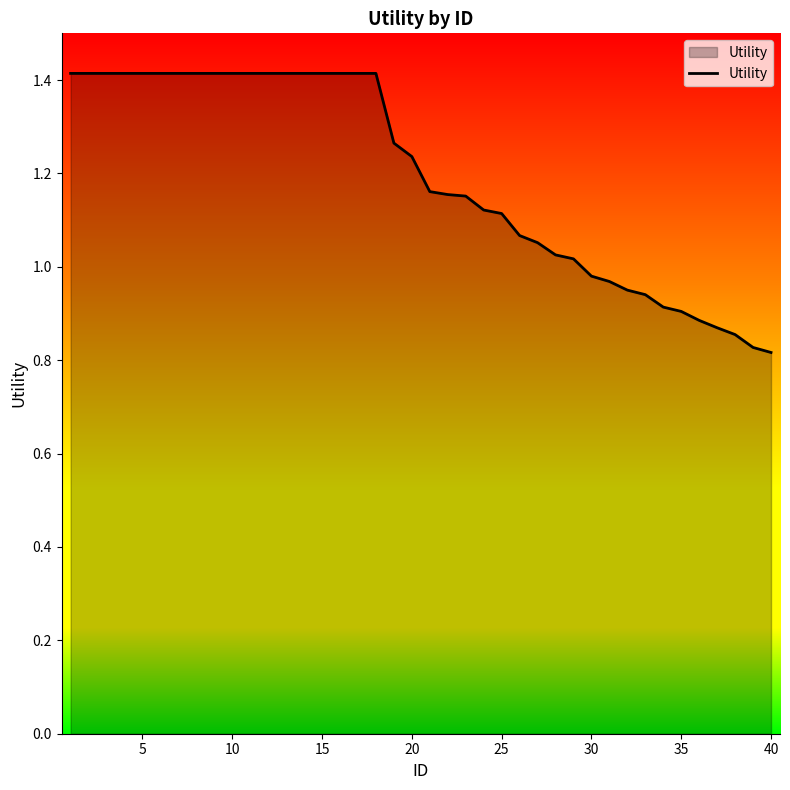

What is the greatest value displayed?

1.4